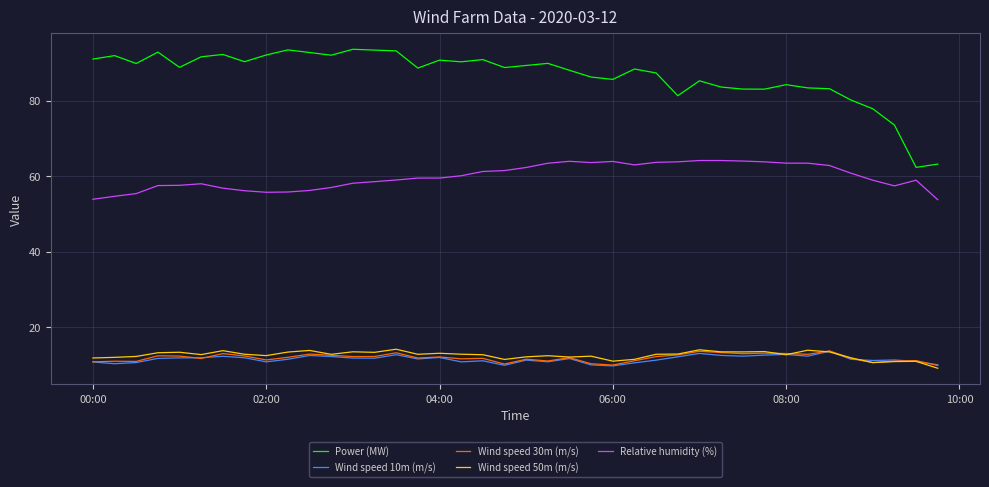

True or false: Relative humidity (%) and Power (MW) cross at least once.

False